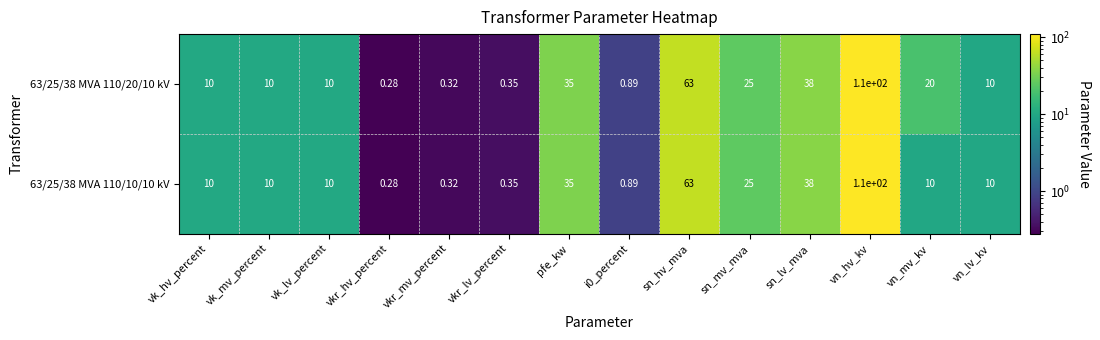

At which category is the sum across all series the highest?

vn_hv_kv